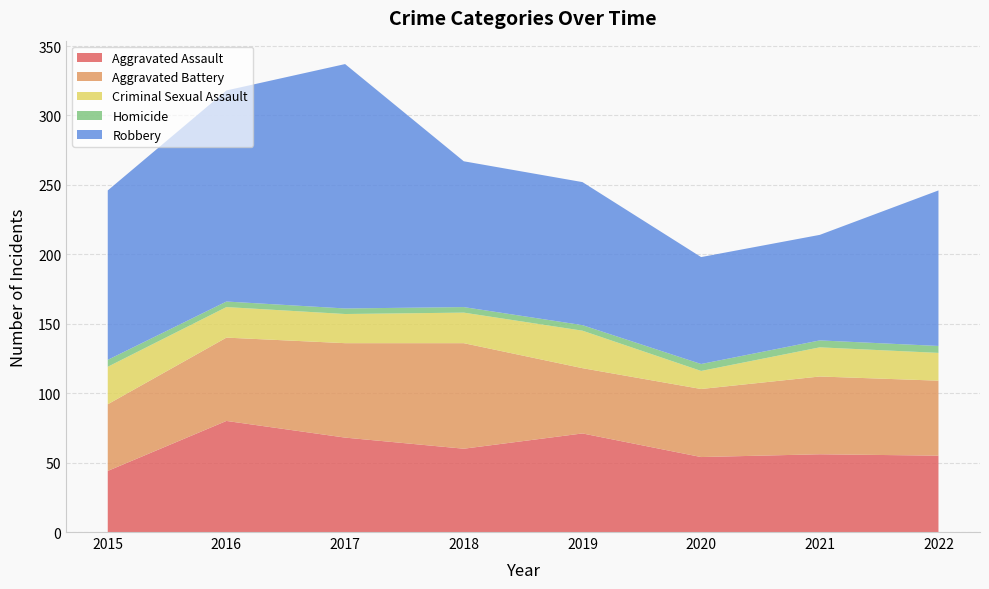

Reading left to right, what are all the values shown in this chart?

Aggravated Assault: 2015=44	2016=80	2017=68	2018=60	2019=71	2020=54	2021=56	2022=55
Aggravated Battery: 2015=48	2016=60	2017=68	2018=76	2019=47	2020=49	2021=56	2022=54
Criminal Sexual Assault: 2015=27	2016=22	2017=21	2018=22	2019=27	2020=13	2021=21	2022=20
Homicide: 2015=5	2016=4	2017=4	2018=4	2019=4	2020=5	2021=5	2022=5
Robbery: 2015=122	2016=152	2017=176	2018=105	2019=103	2020=77	2021=76	2022=112